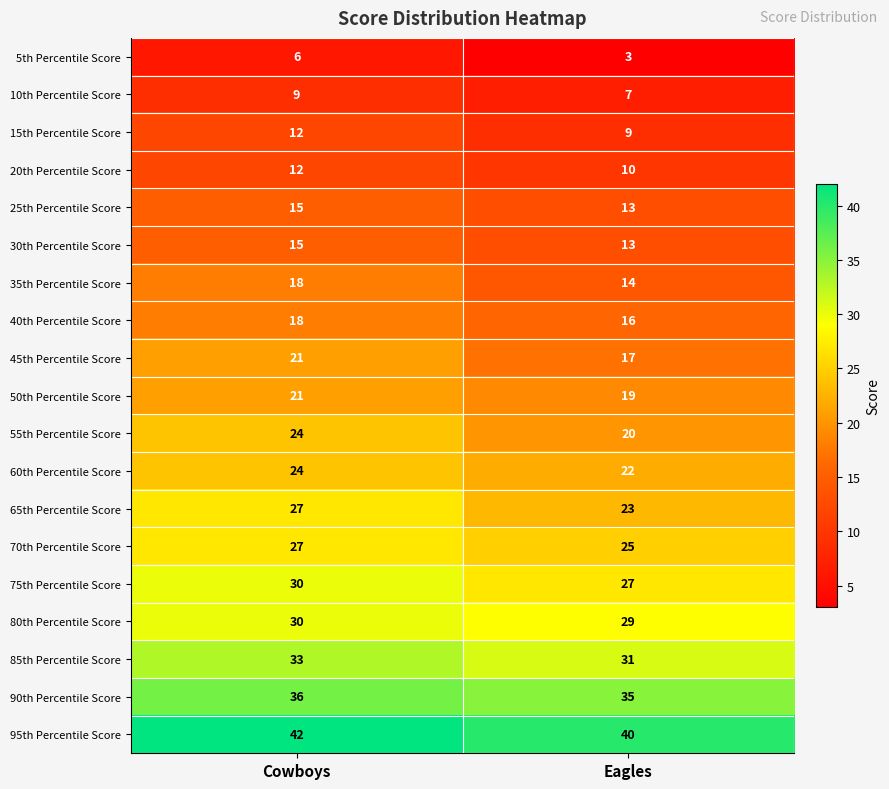

Count the number of categories in the chart.

2